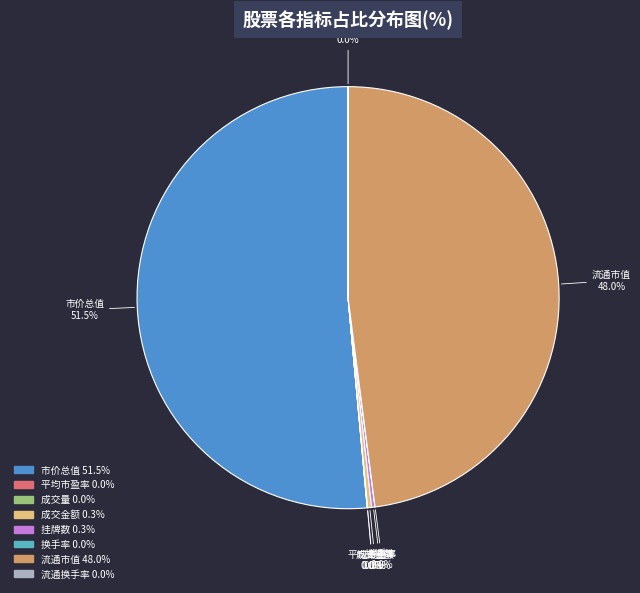

Does 市价总值 represent more than half of the total?

Yes